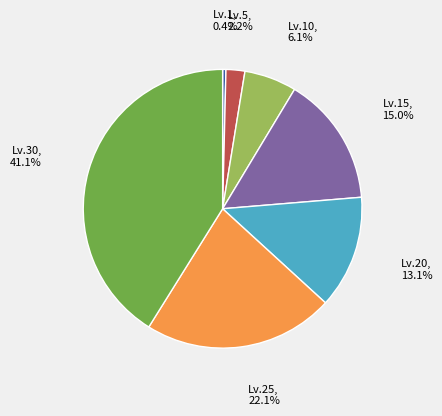

Which has a higher value, Lv.10 or Lv.5?

Lv.10